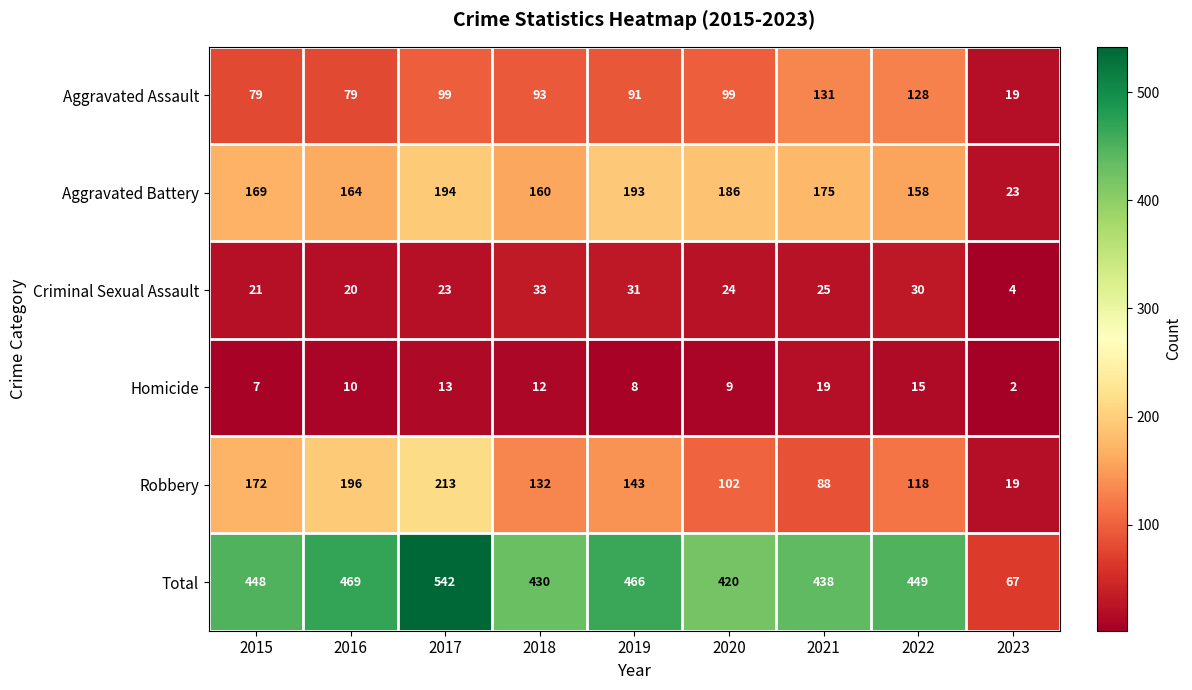

The Total series shows 287 at 2021. True or false?

False